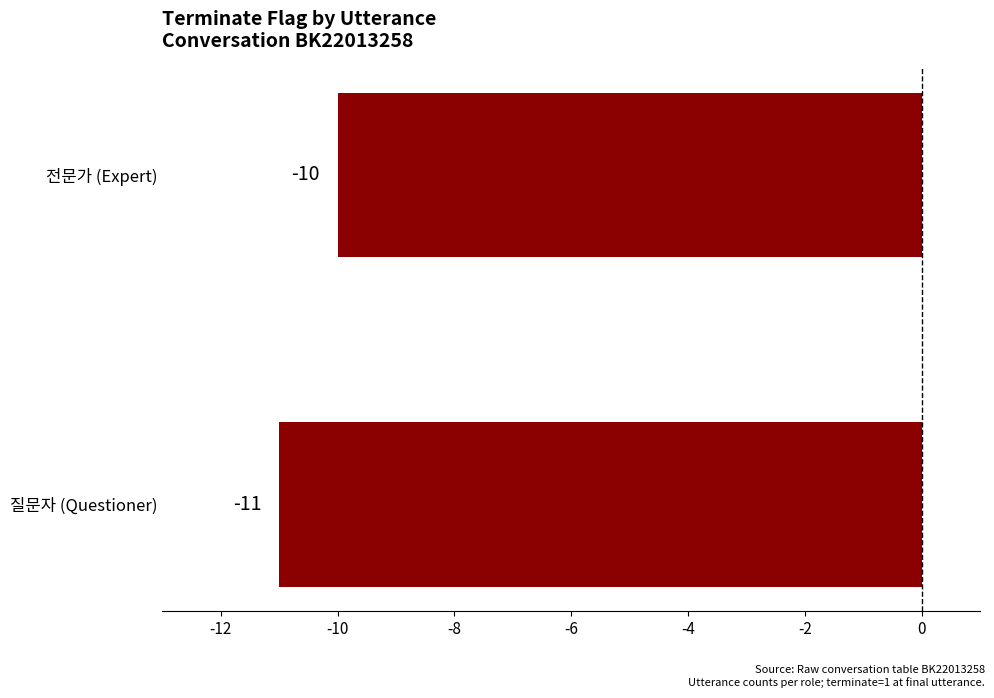

True or false: the data shows -10 at 전문가 (Expert).

True